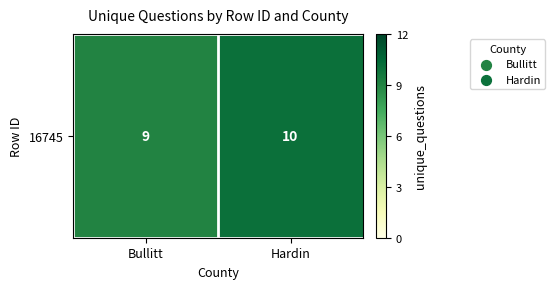

True or false: the data shows 10 at Hardin.

True